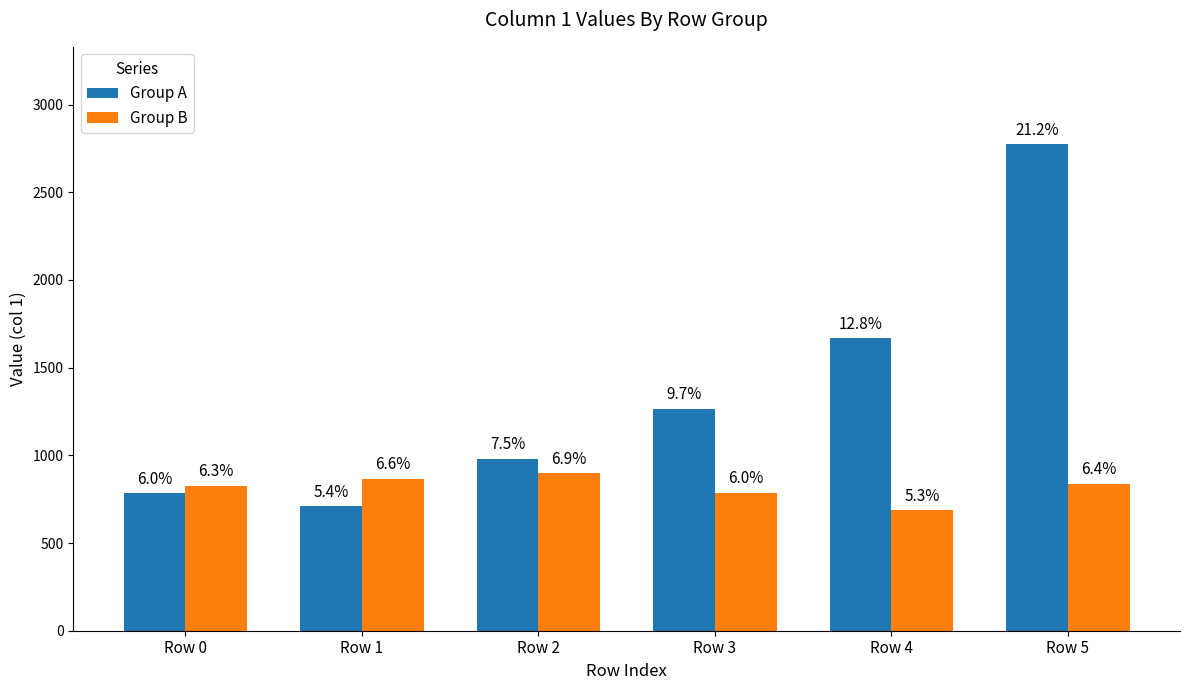

Is the value of Group A at Row 0 greater than the value of Group B at Row 3?

No